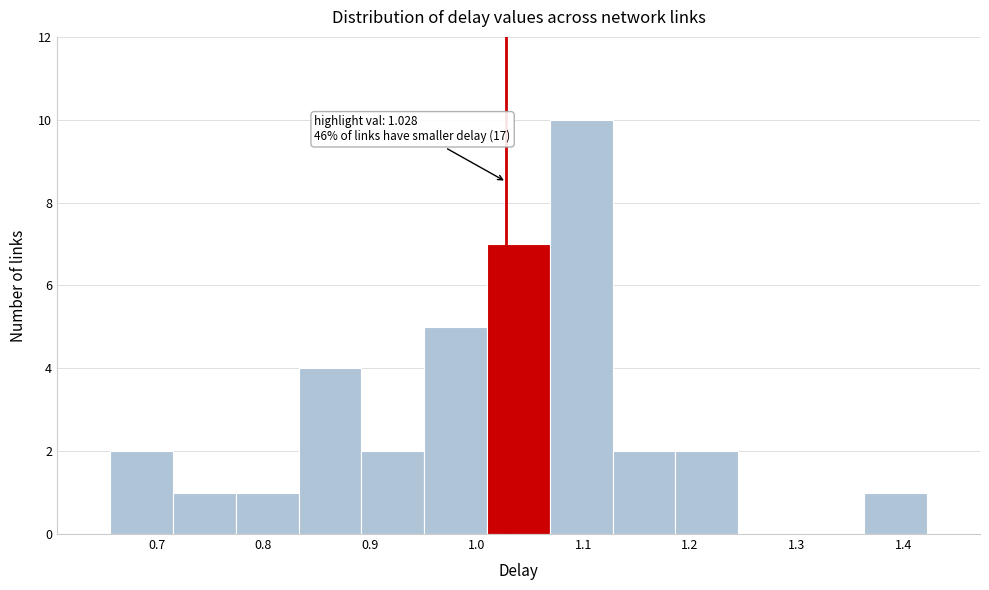

Which range on the x-axis has the tallest bar?

1.07 to 1.13